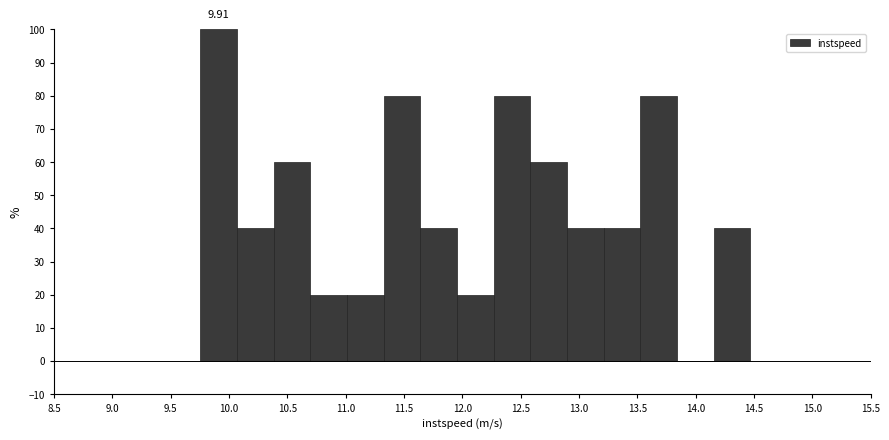

Which range on the x-axis has the tallest bar?

9.75 to 10.05